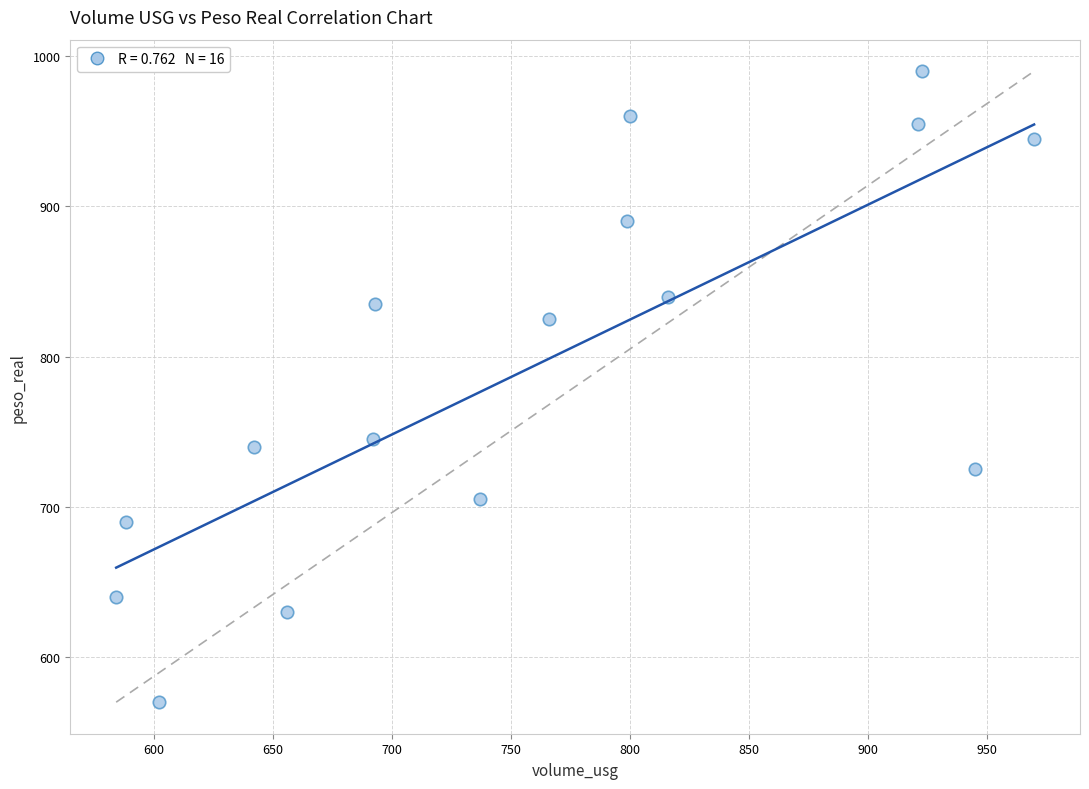

What Y value in the scatter plot is closest to 780?

745